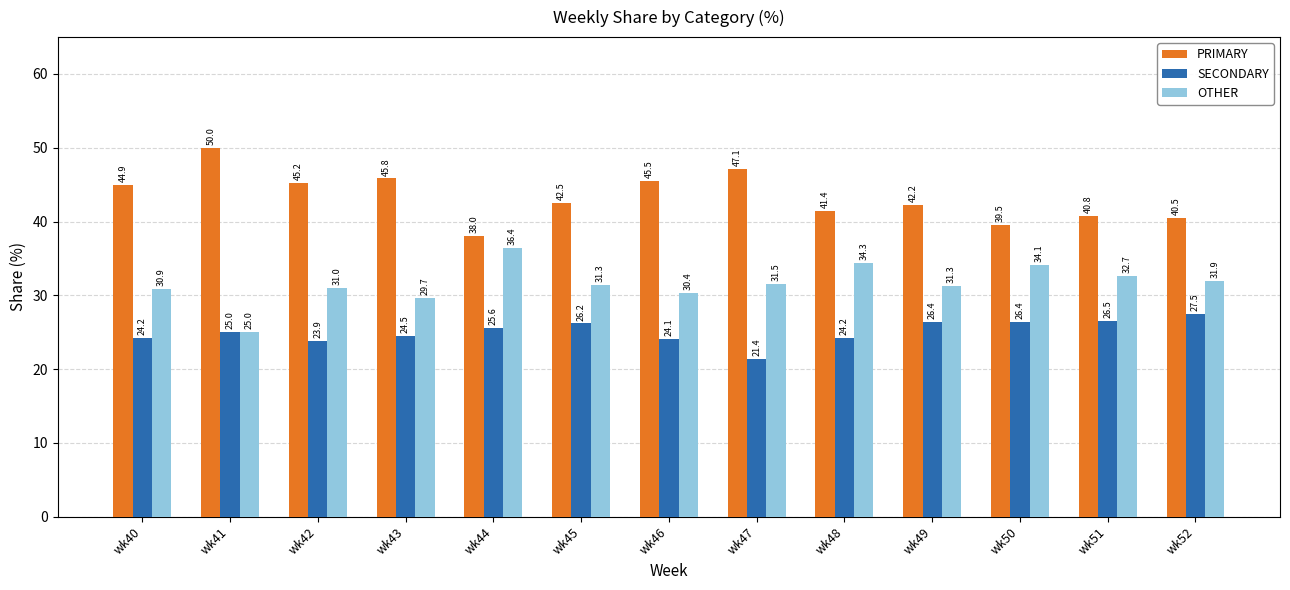

What is the average value of the PRIMARY series?

43.4